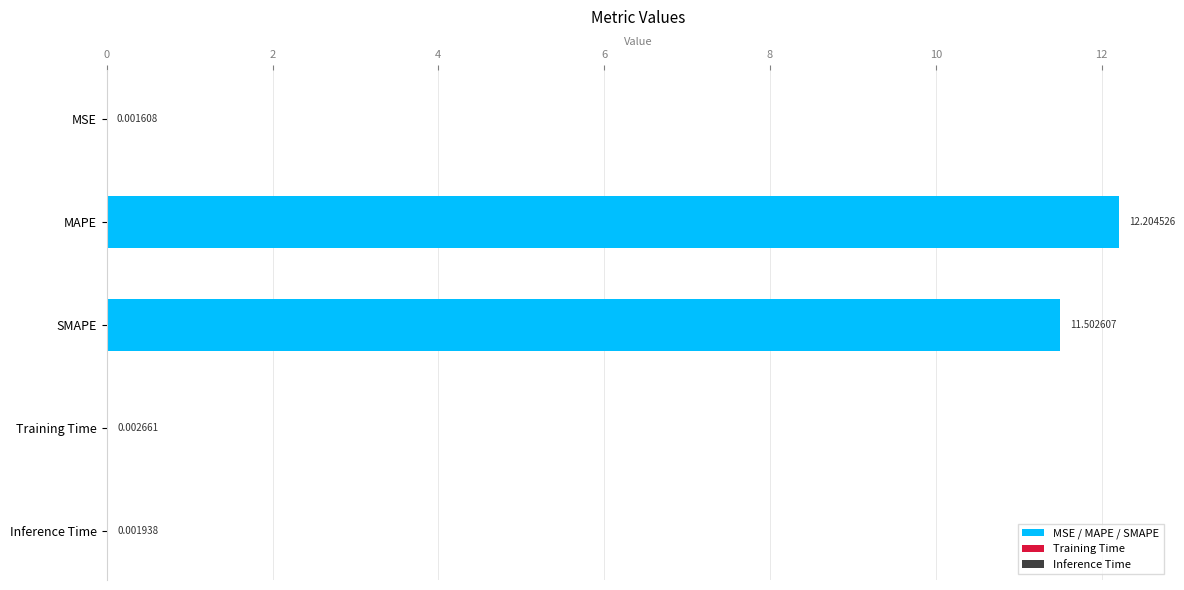

Which has a higher value, MAPE or MSE?

MAPE